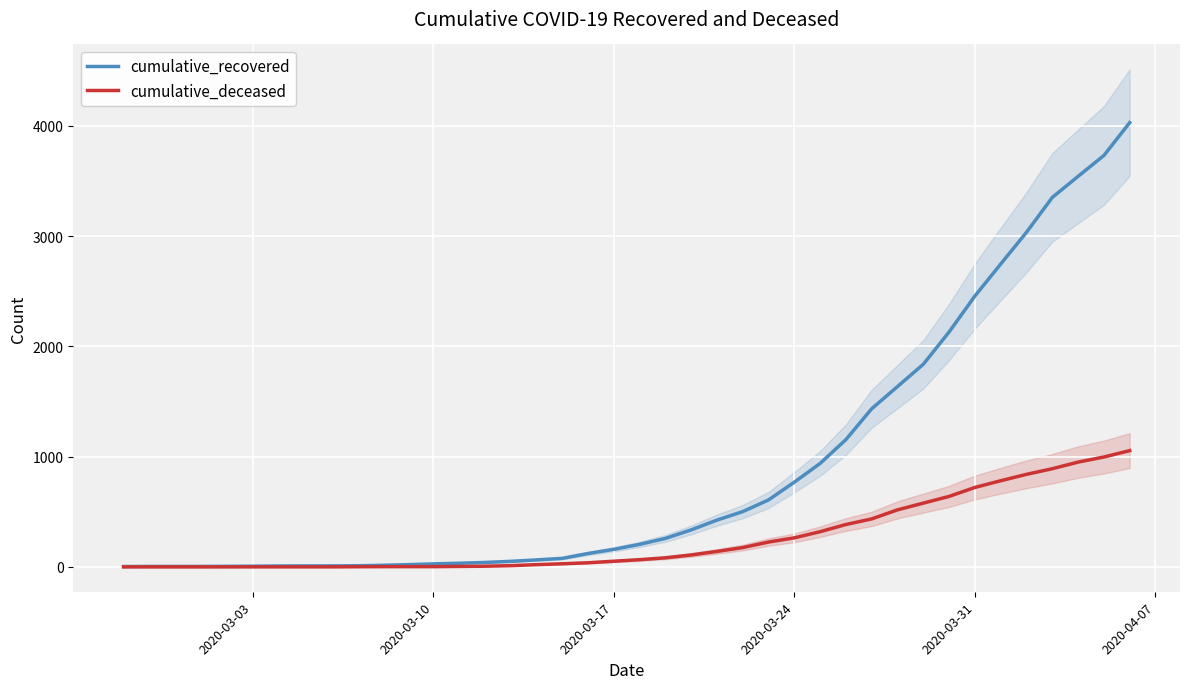

Which series has the largest total across all categories?

cumulative_recovered